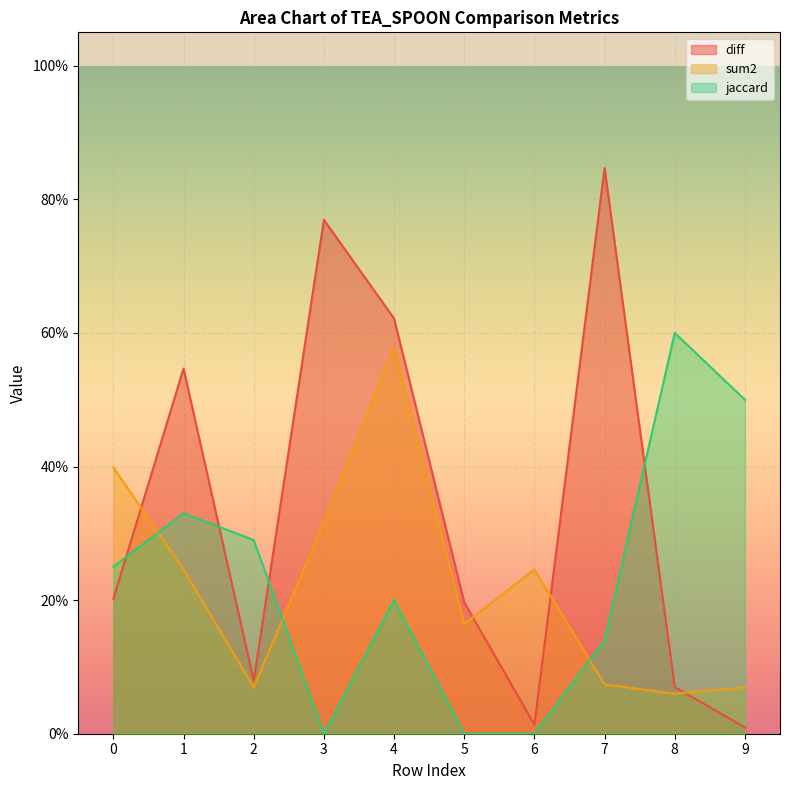

Reading left to right, list all the values displayed in this chart.

diff: 0.2	0.5	0.1	0.8	0.6	0.2	0.0	0.8	0.1	0.0
sum2: 0.4	0.2	0.1	0.3	0.6	0.2	0.2	0.1	0.1	0.1
jaccard: 0.2	0.3	0.3	0.0	0.2	0.0	0.0	0.1	0.6	0.5